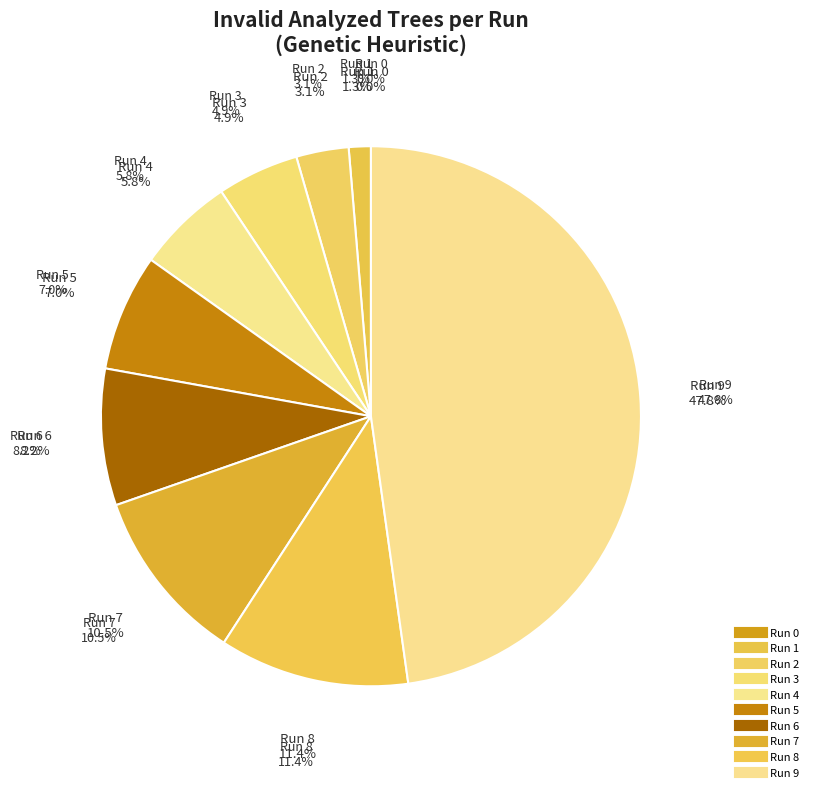

Does any single category account for the majority?

No